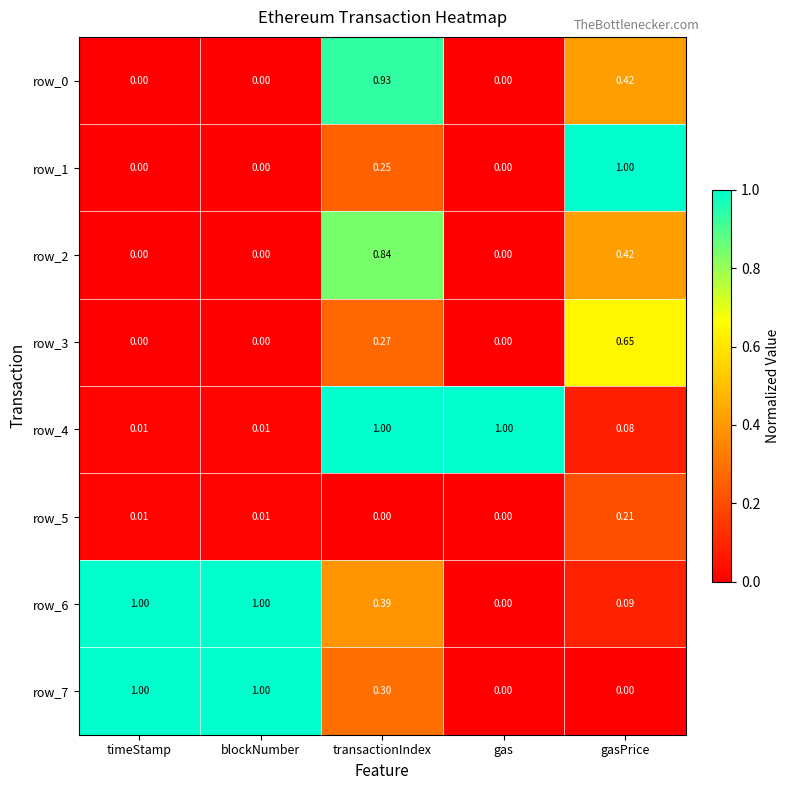

At which label does row_5 reach its peak?

gasPrice